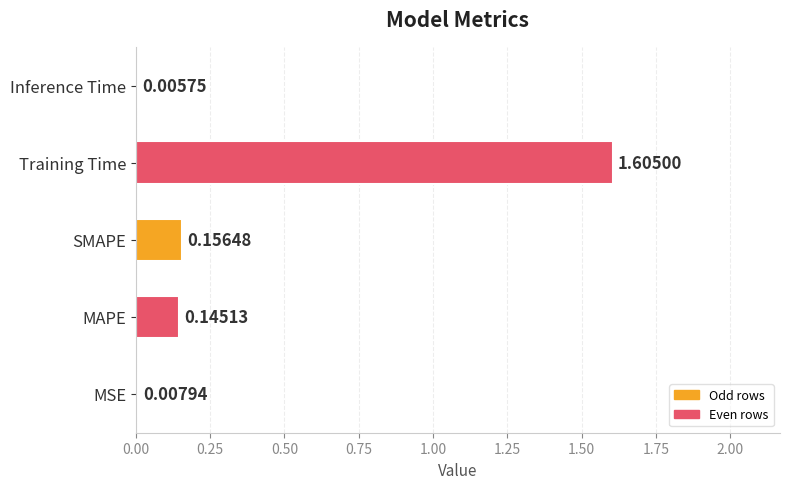

Where is the data nearest to the value 0?

Inference Time